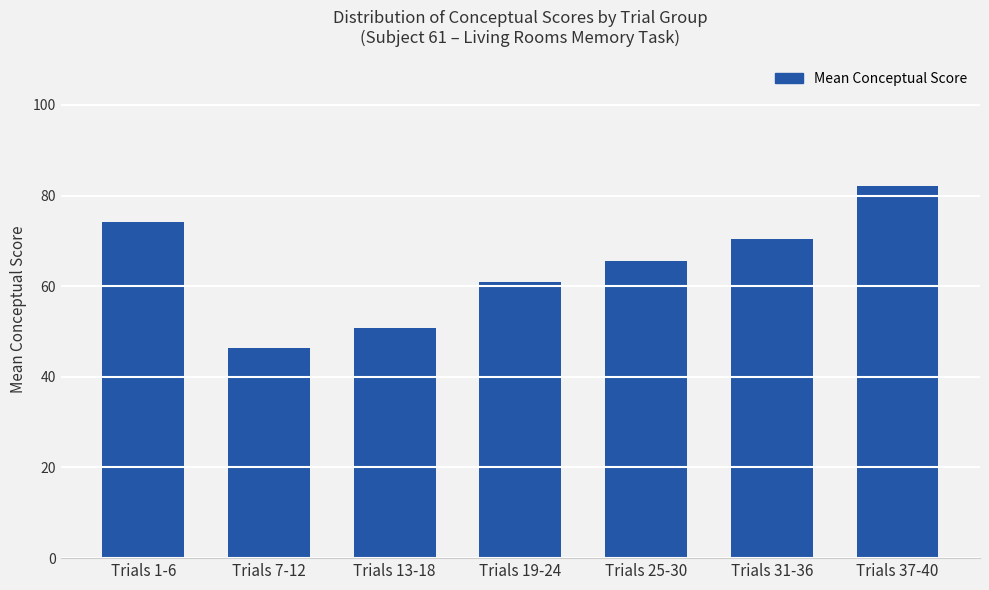

Reading left to right, transcribe all the data shown in this chart.

74.1	46.4	50.9	60.9	65.6	70.5	82.1